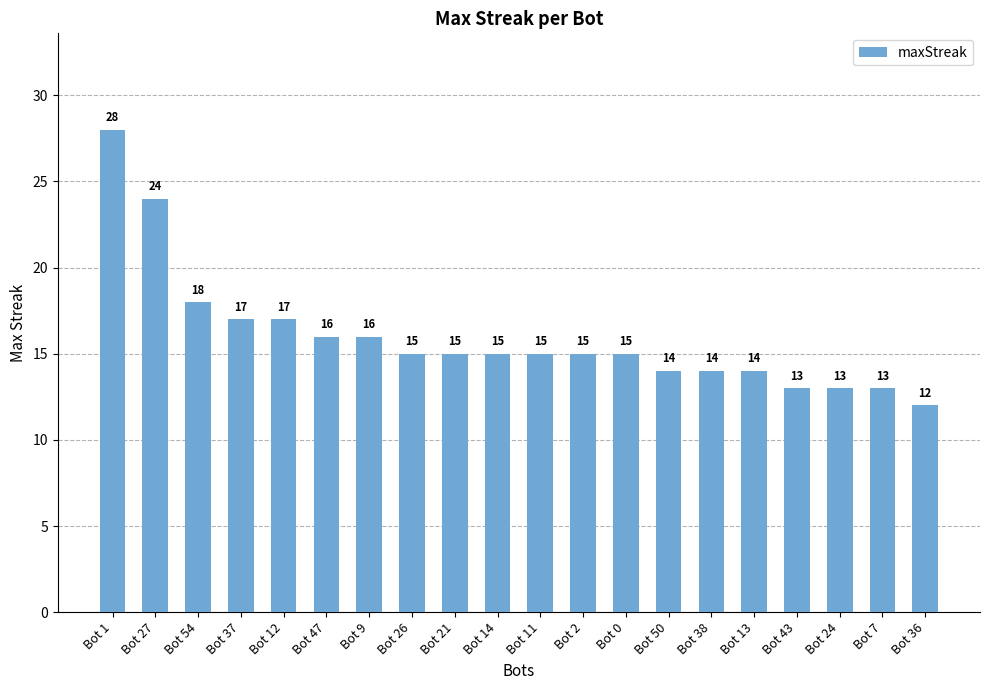

At which category does the chart reach its minimum across all series?

Bot 36